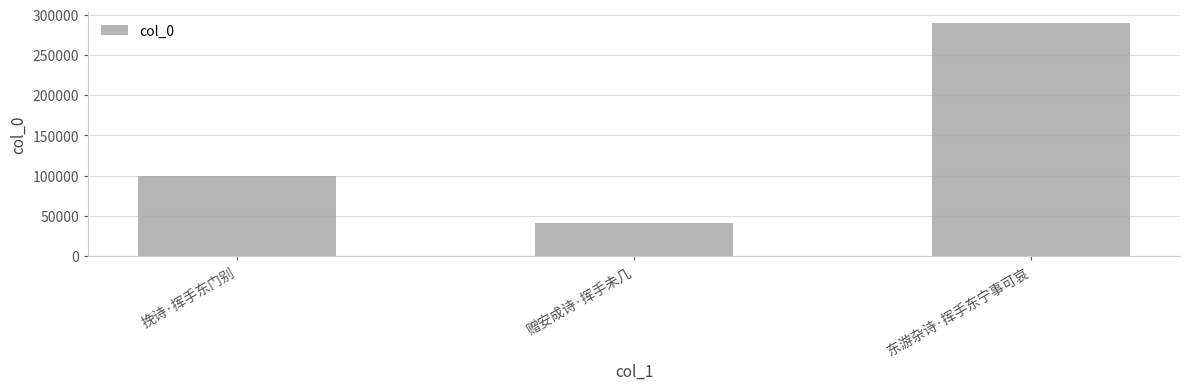

What position from the right is 挽诗·挥手东门别?

3